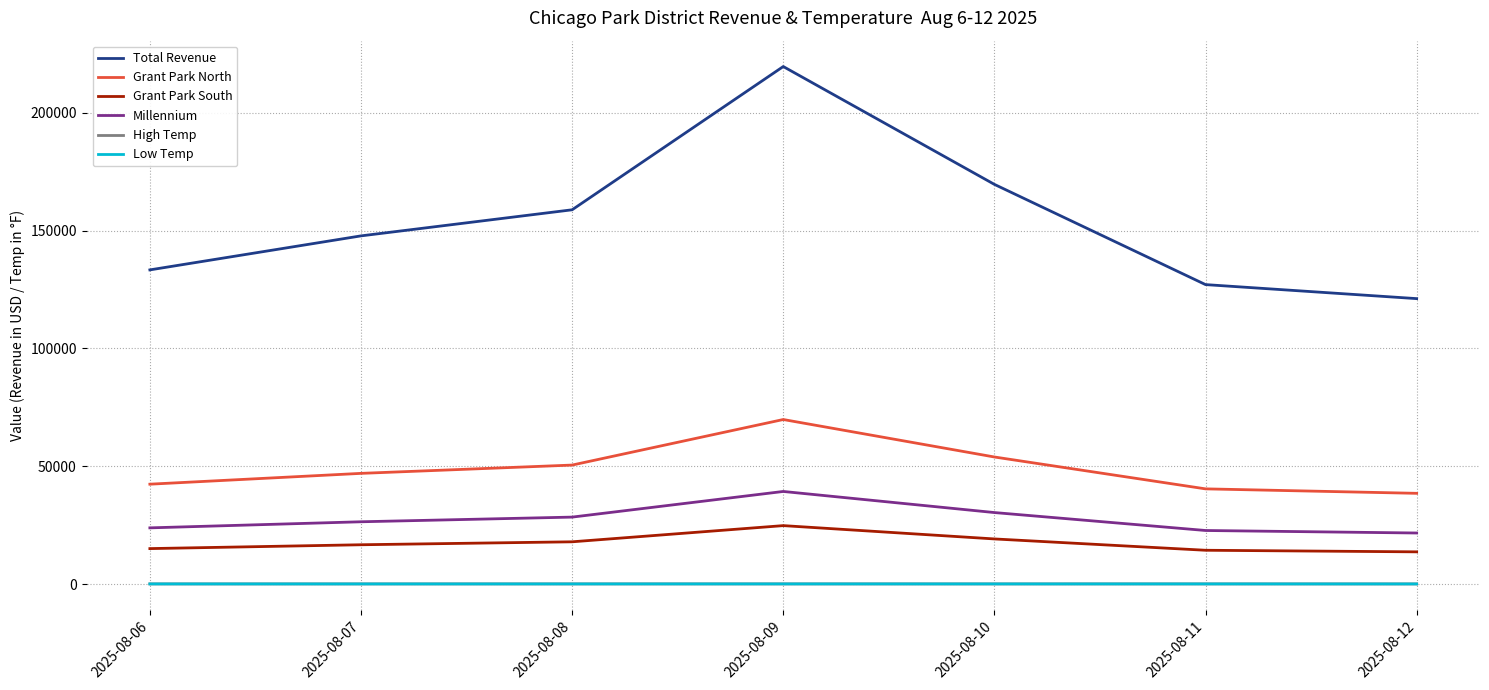

The Total Revenue series shows 58671.7 at 2025-08-08. True or false?

False